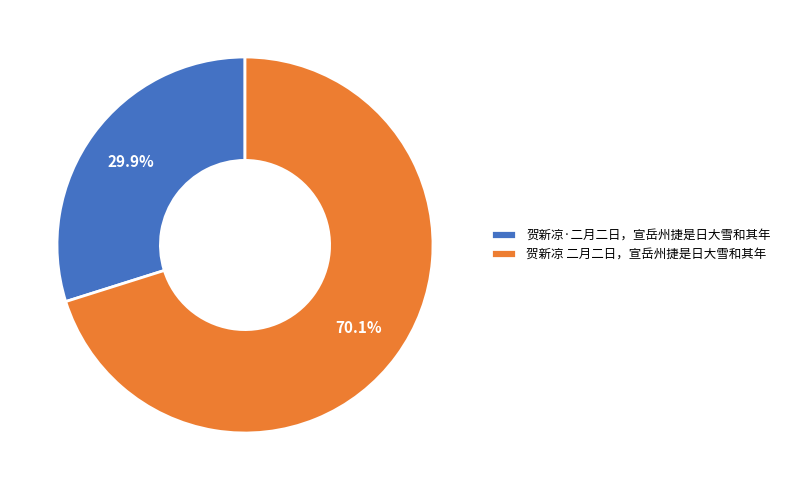

Approximately how many times larger is the value at 贺新凉·二月二日，宣岳州捷是日大雪和其年 compared to 贺新凉 二月二日，宣岳州捷是日大雪和其年?

0.4